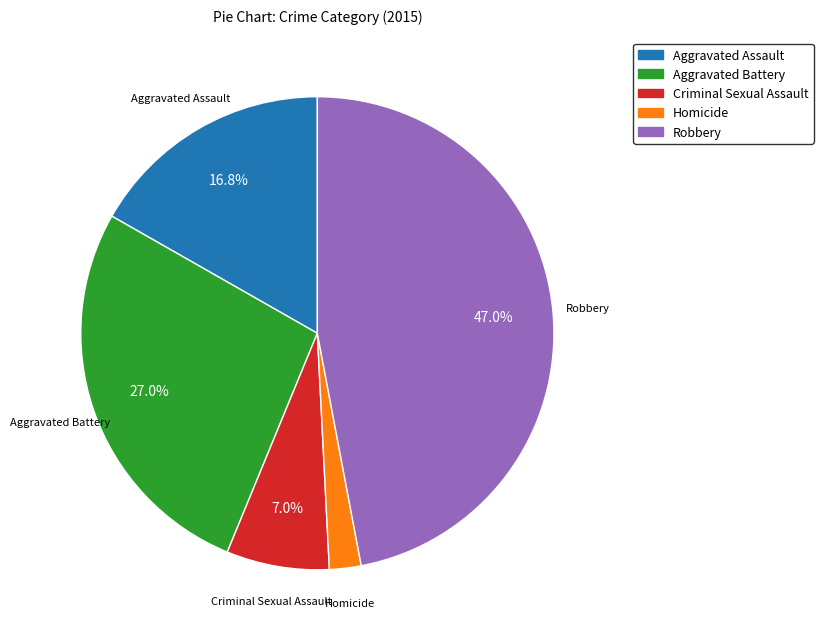

Combined, do Aggravated Battery and Homicide account for over 50%?

No